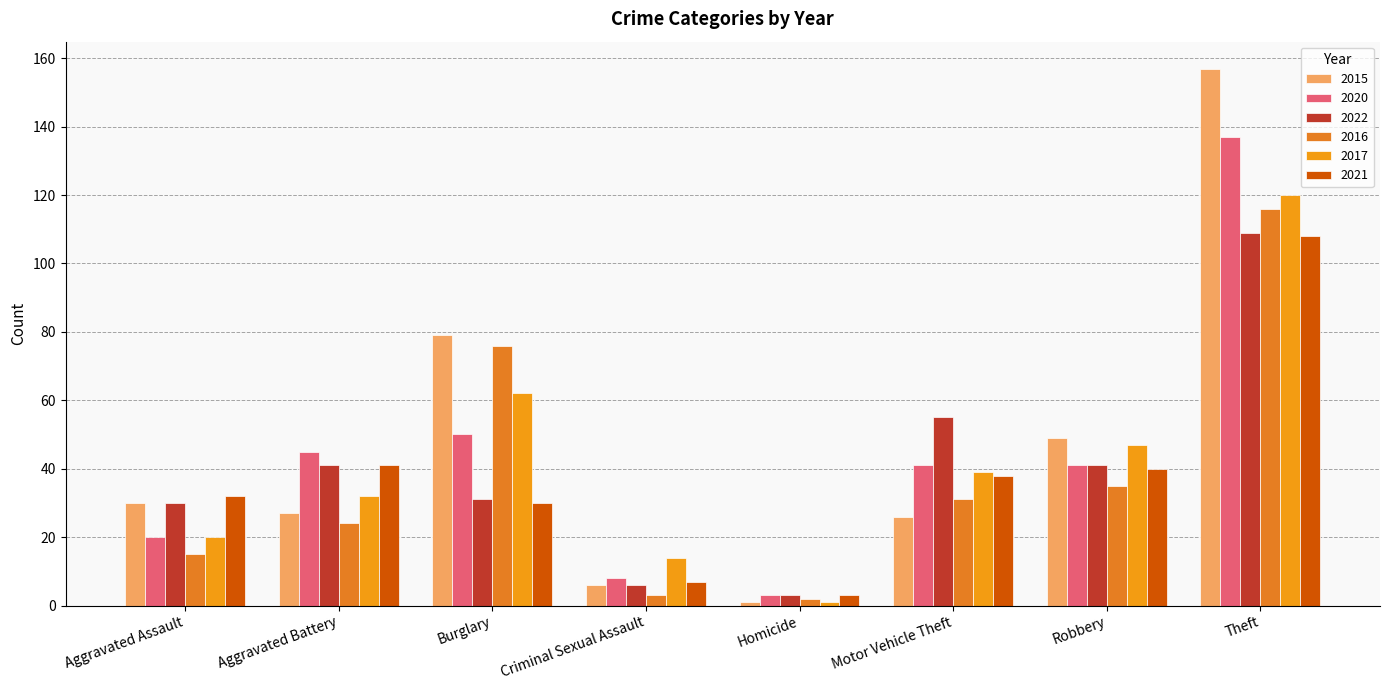

Between Aggravated Battery and Motor Vehicle Theft, which is larger?

Aggravated Battery